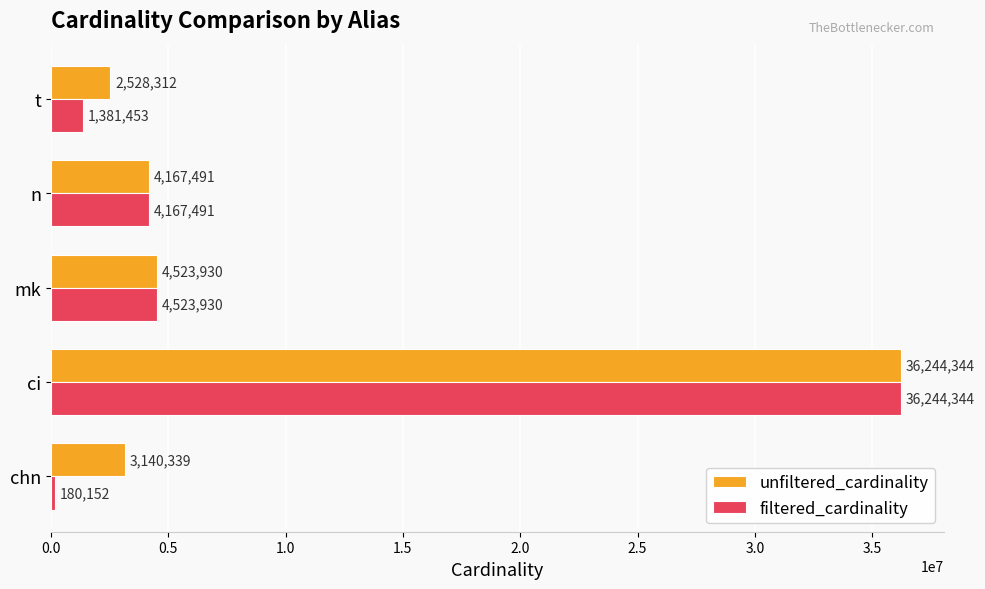

Is it true that unfiltered_cardinality equals 4523930 at mk?

True